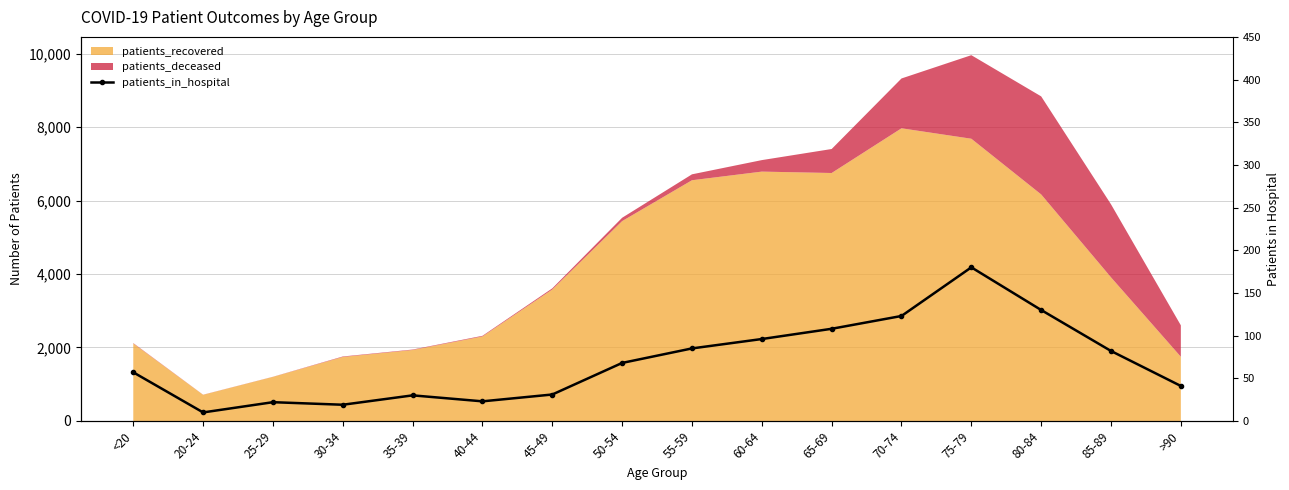

Where is the first local minimum?

20-24